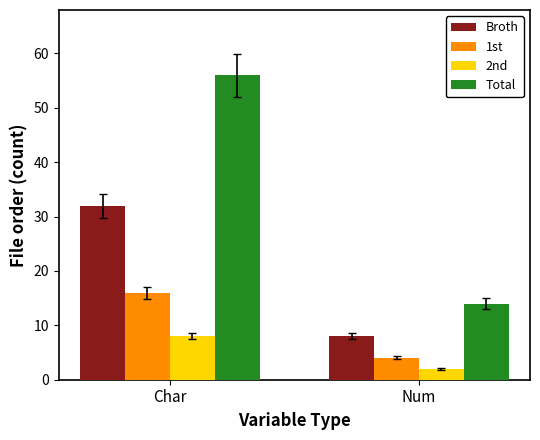

At Num, list the series in order from largest to smallest.

Total, Broth, 1st, 2nd